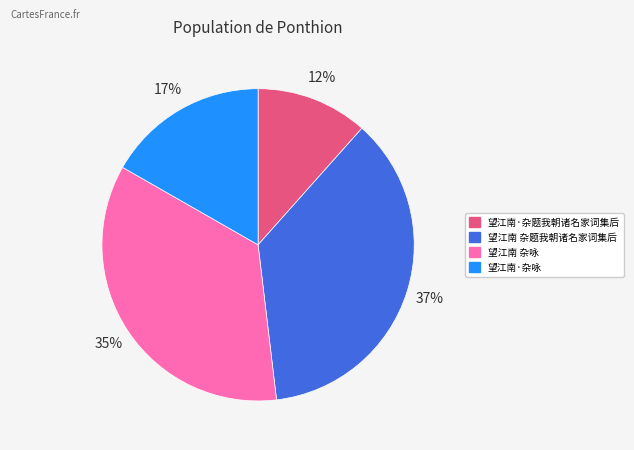

Is it true that 望江南·杂题我朝诸名家词集后 is 12% of the pie?

True